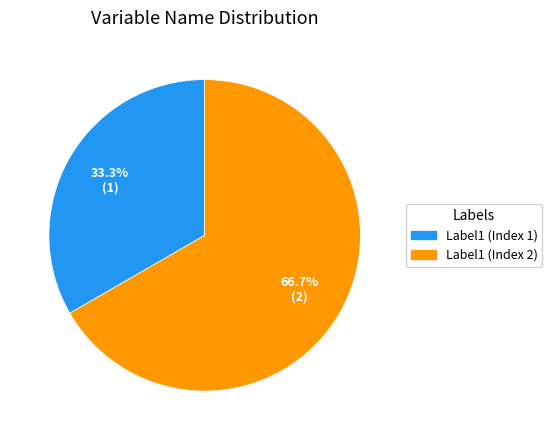

Which slice is the smallest?

Label1 (Index 1)